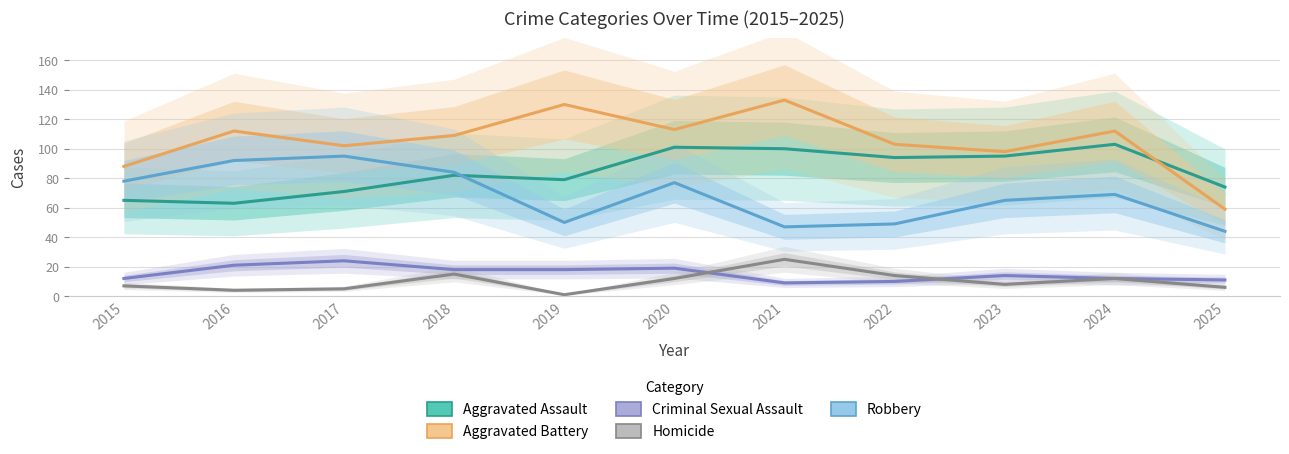

What is the total value across all series at 2019?

278